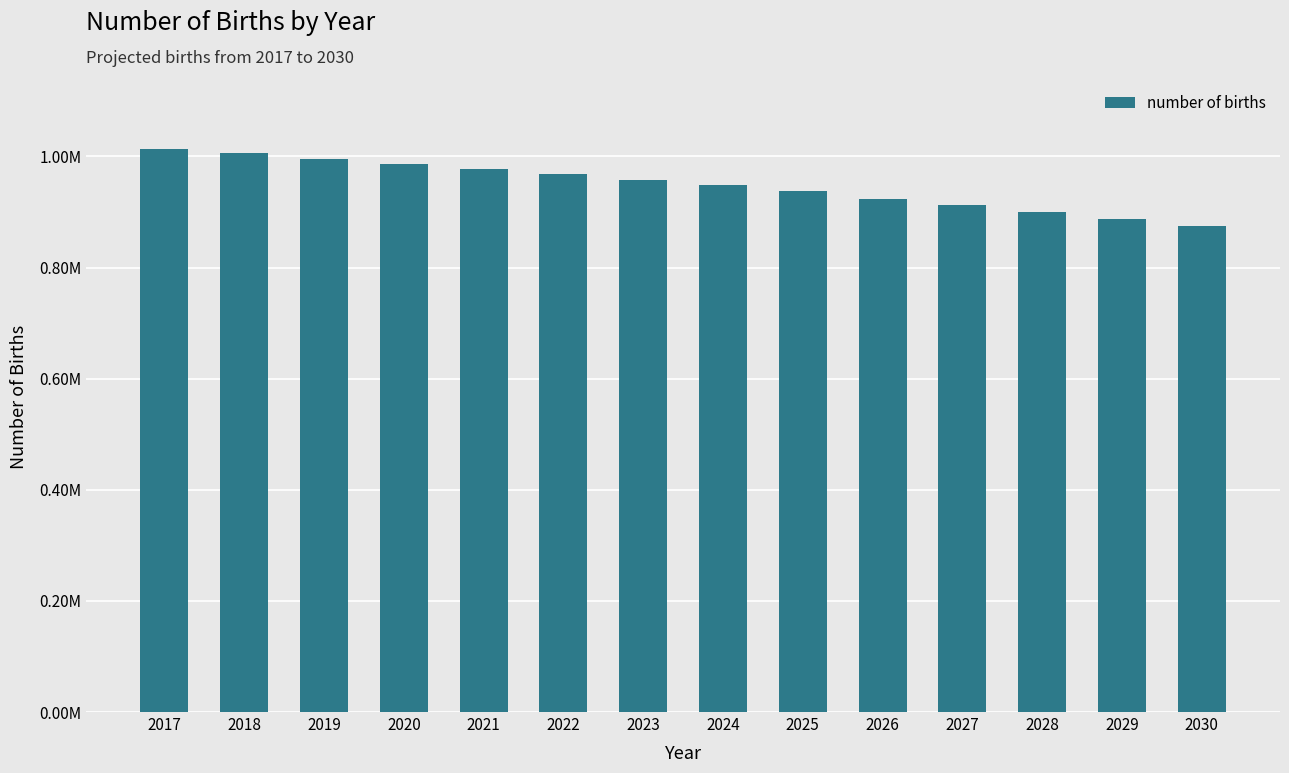

Rank the categories by value from highest to lowest.

2017, 2018, 2019, 2020, 2021, 2022, 2023, 2024, 2025, 2026, 2027, 2028, 2029, 2030